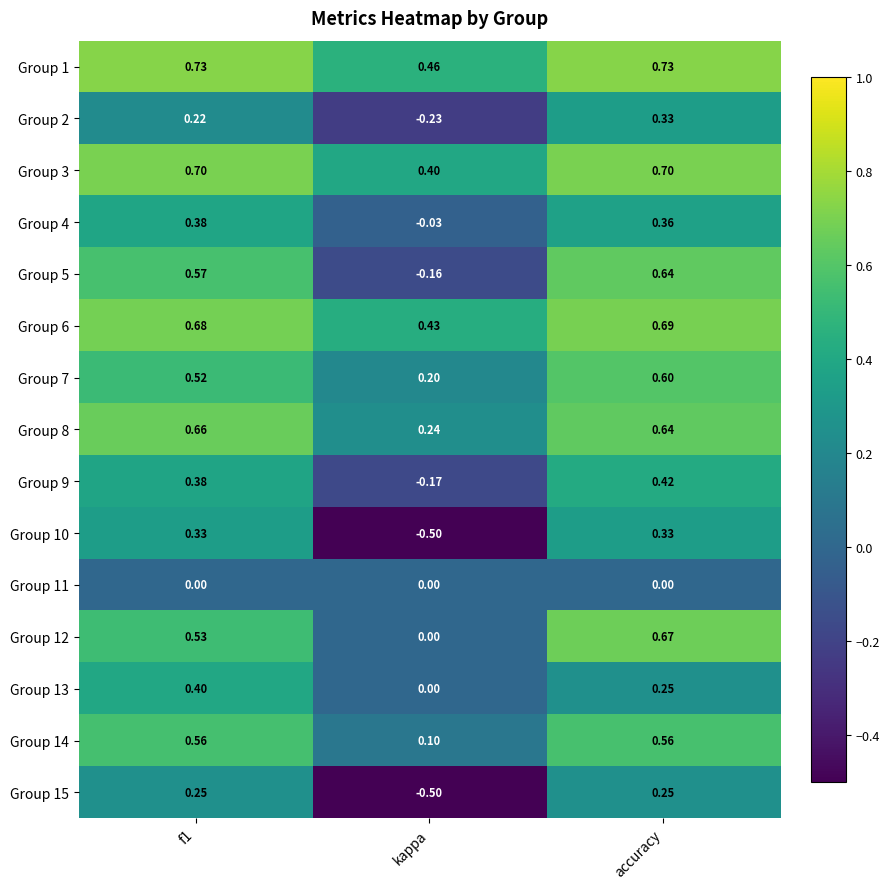

At how many categories does at least one series exceed 0?

3